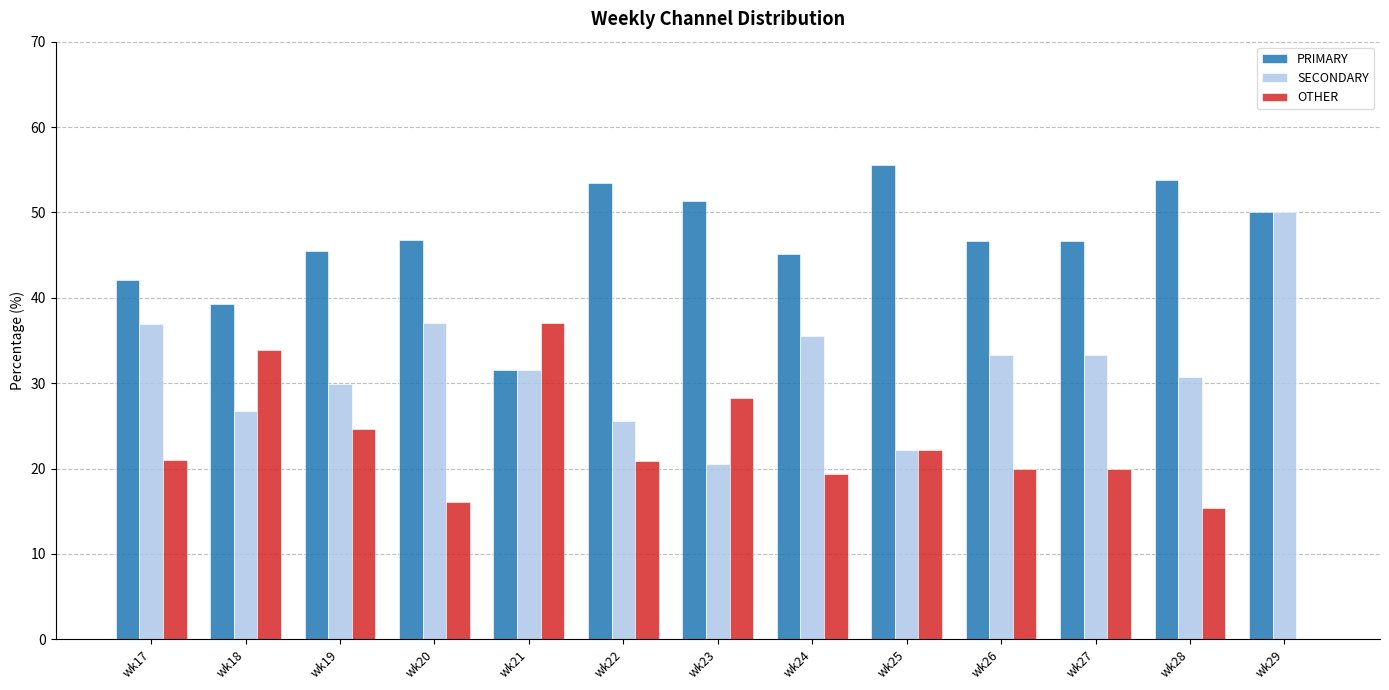

Which category has the highest value across all series?

wk25